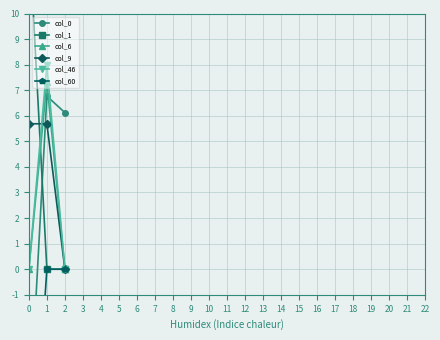

The col_9 series shows 9.5 at 0. True or false?

False